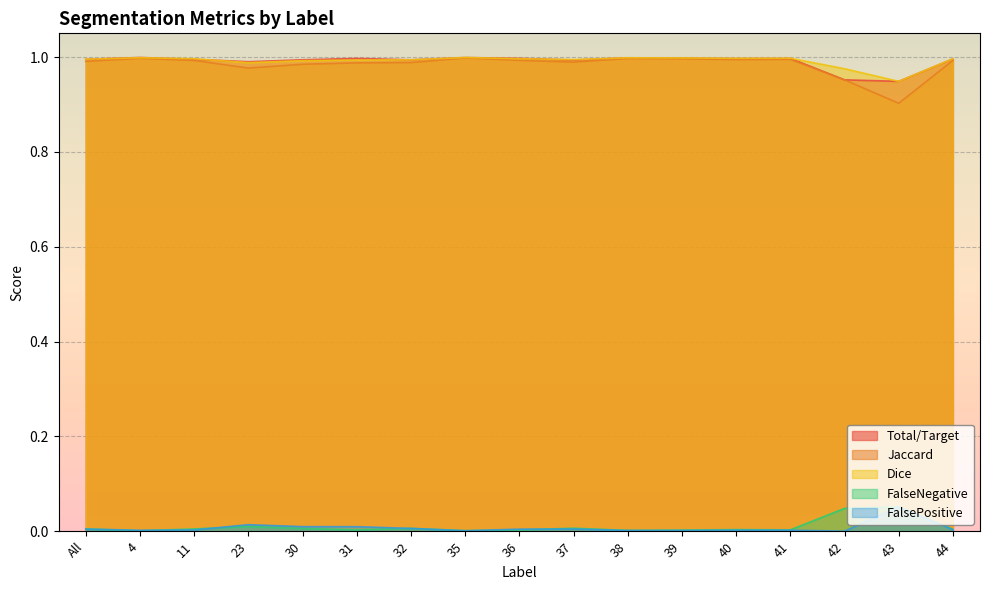

At which category does Jaccard reach its first local valley?

23